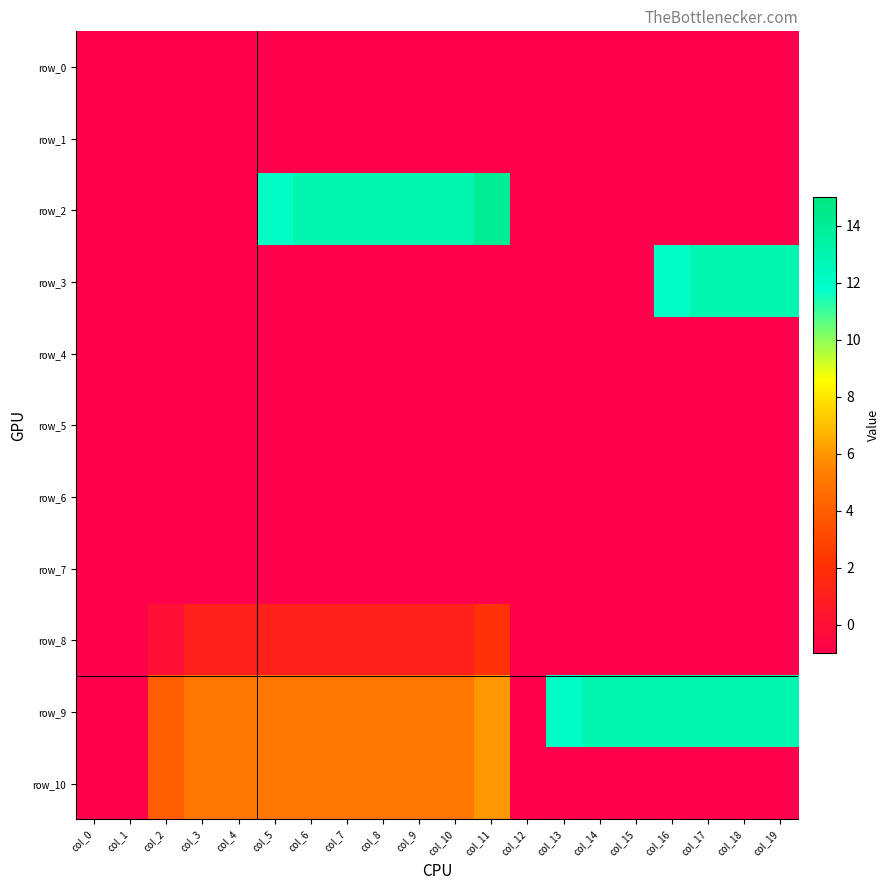

At how many categories does at least one series exceed 12?

12